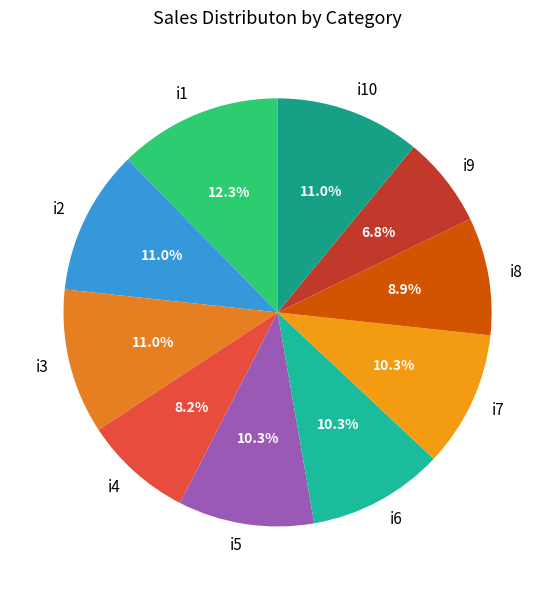

True or false: i7 accounts for 5% of the total.

False